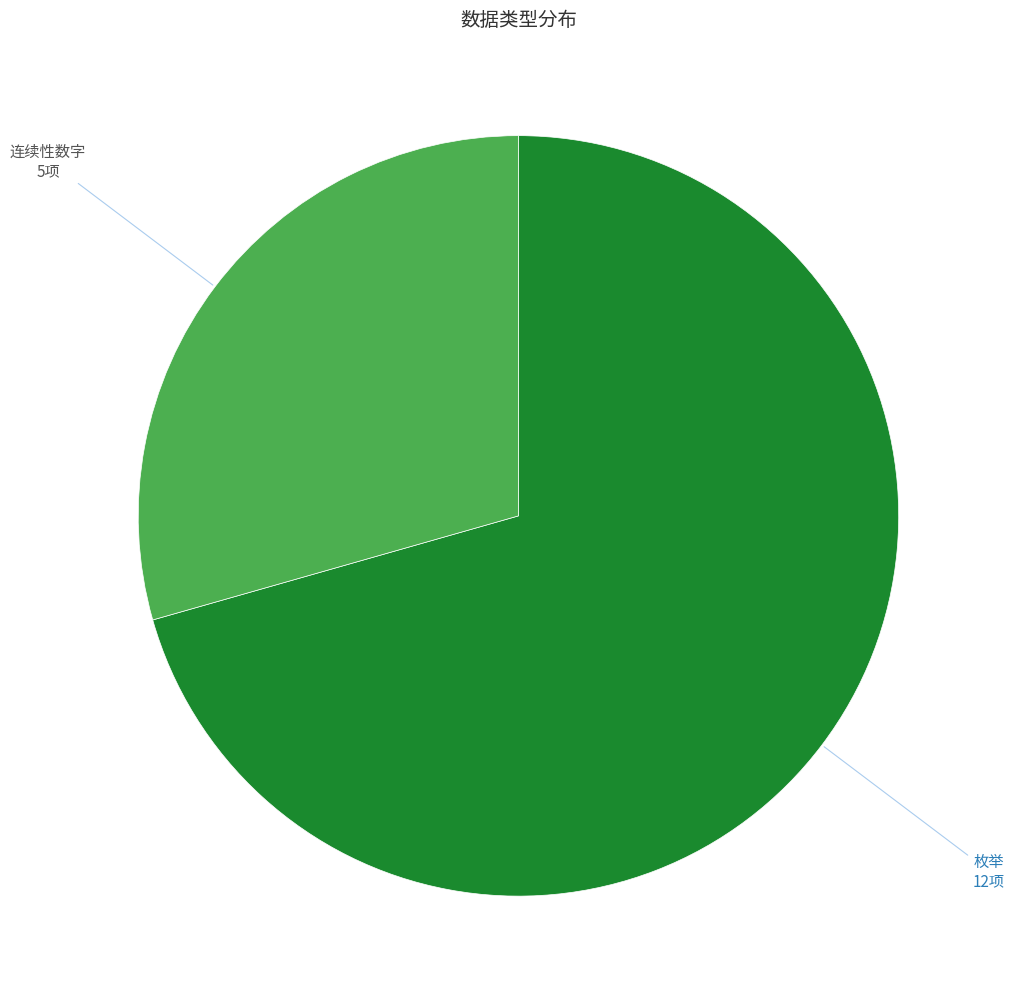

How many segments does this pie chart have?

2